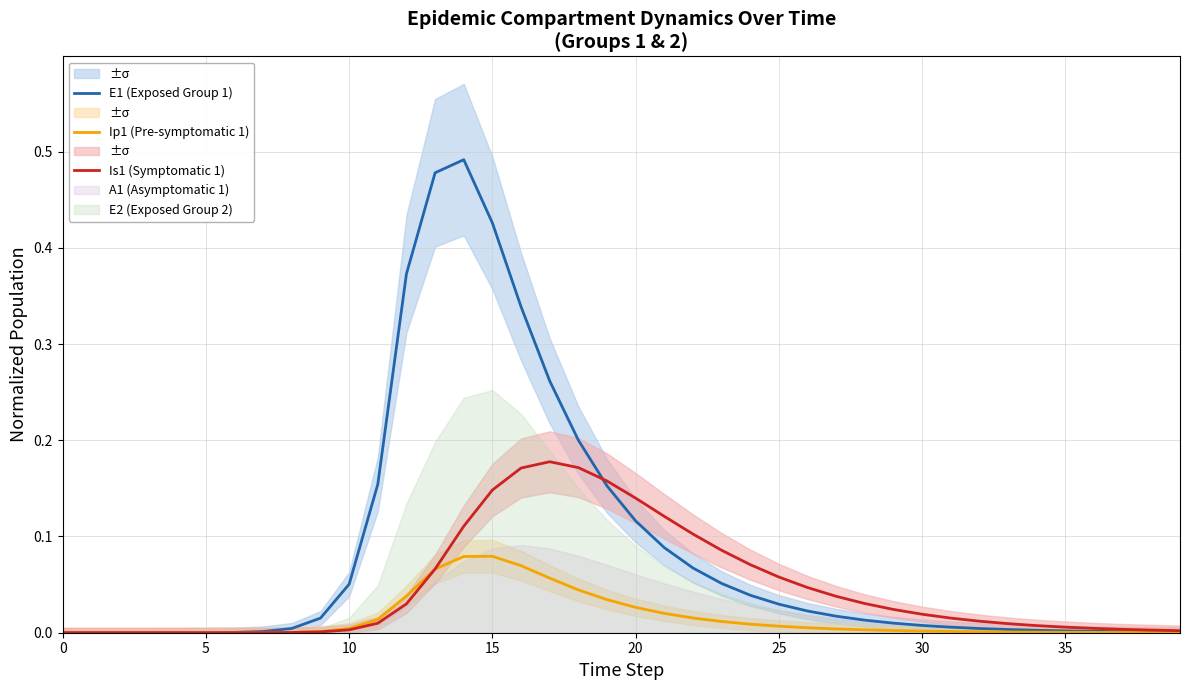

The value of Ip1 (Pre-symptomatic 1) at 29 is 0.0. True or false?

False